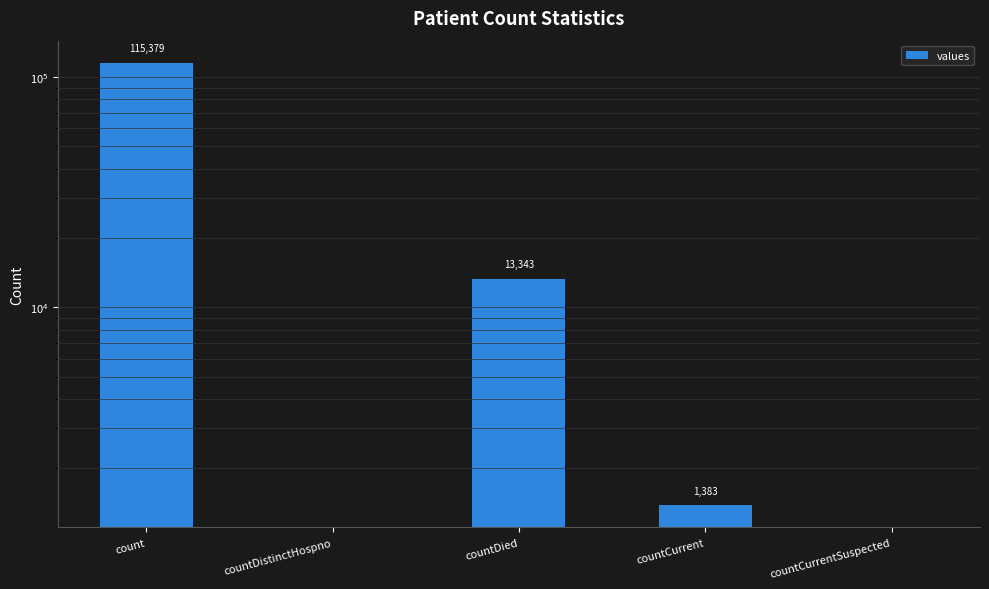

What is the label of the 4th bar from the right?

countDistinctHospno